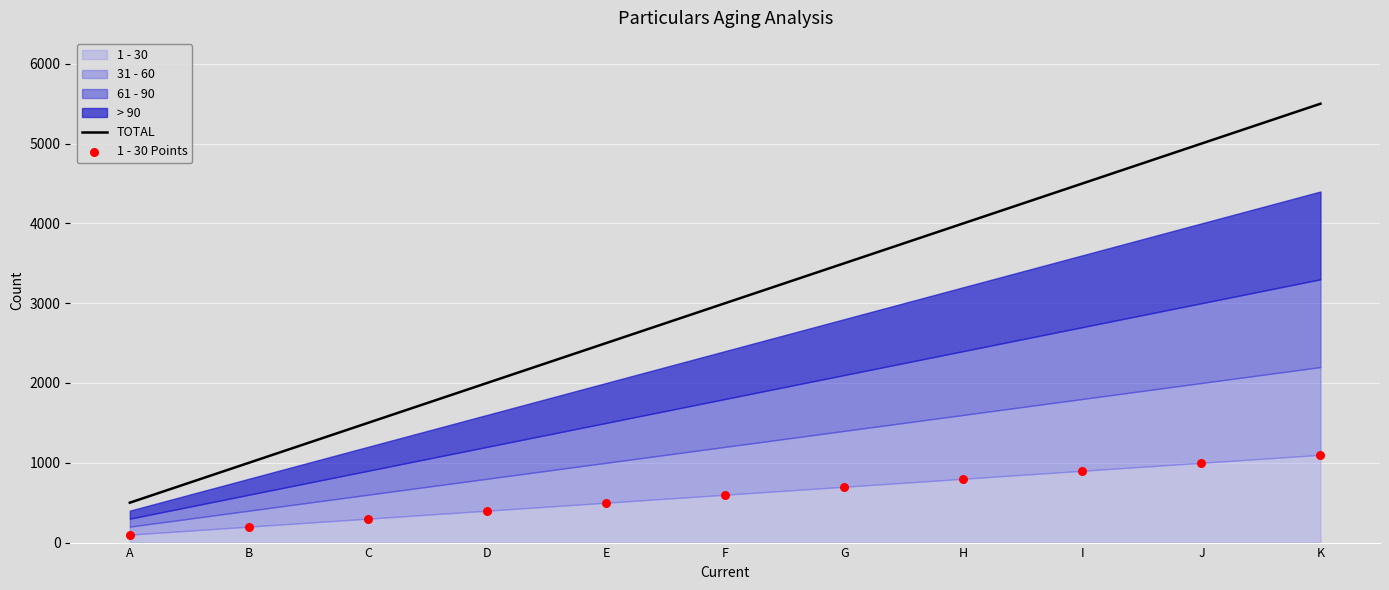

Which series has the largest total across all categories?

TOTAL